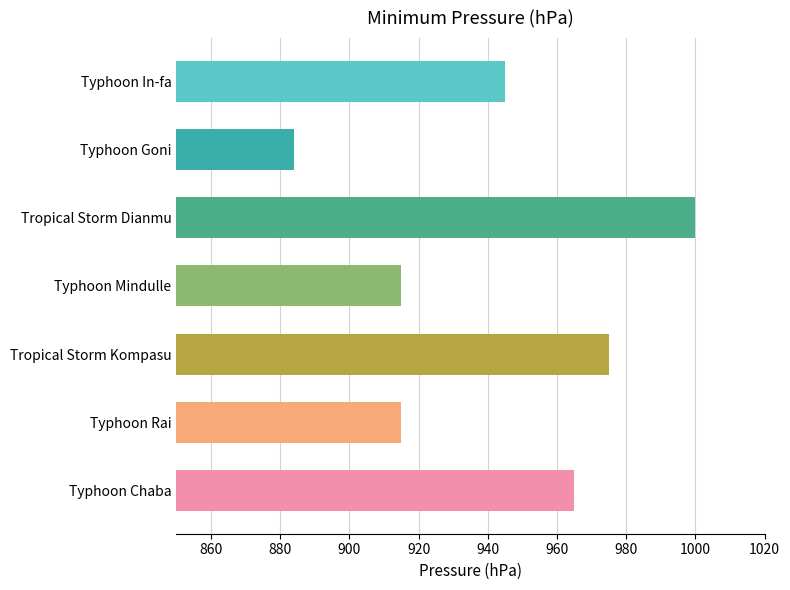

What is the difference between the second highest and second lowest values?

60